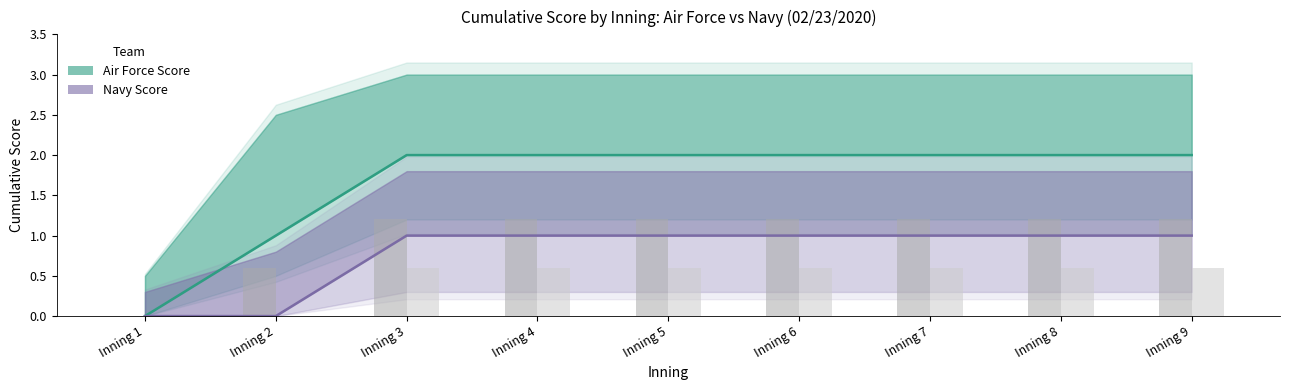

Reading left to right, list all the values displayed in this chart.

Air Force Score: 0	1	2	2	2	2	2	2	2
Navy Score: 0	0	1	1	1	1	1	1	1